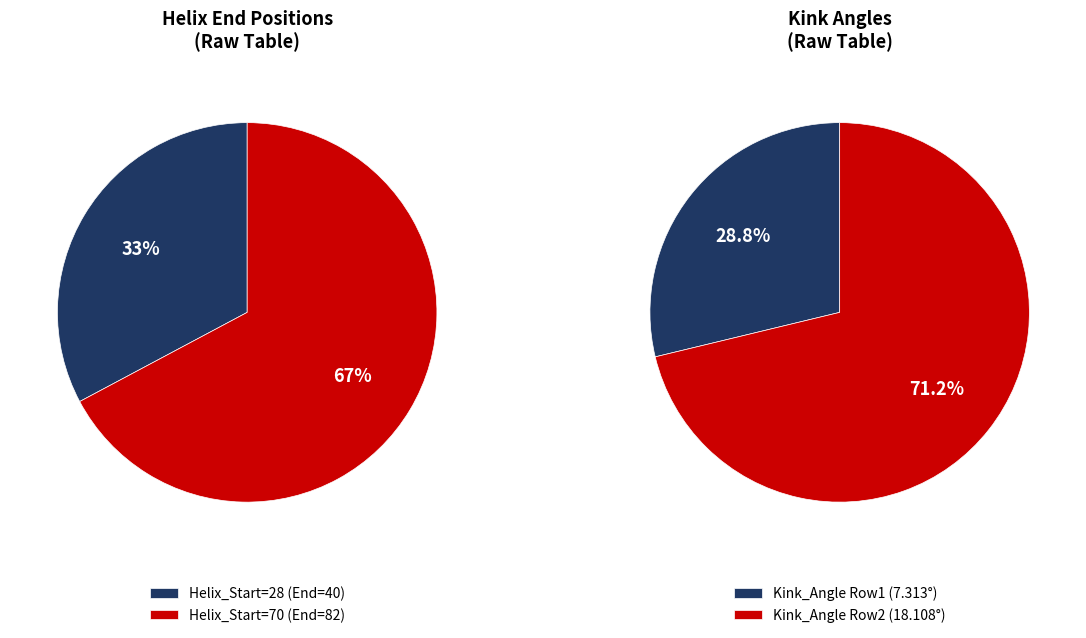

Which slice is the smallest?

Helix 28-40